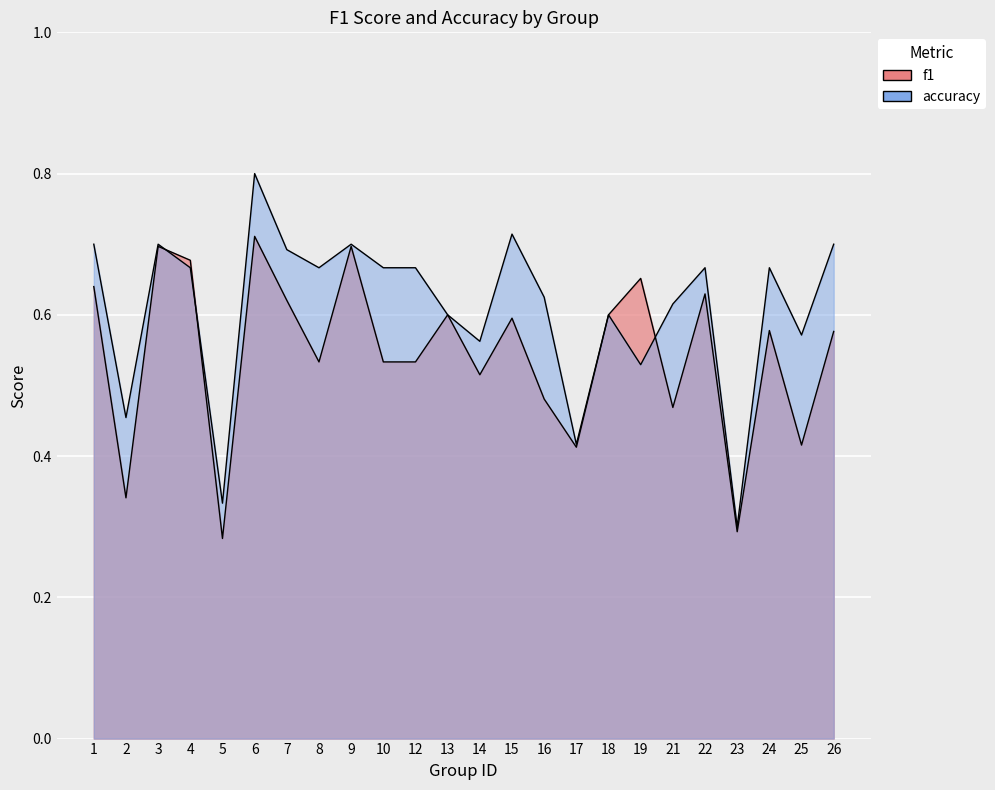

Reading left to right, transcribe all the data shown in this chart.

f1: 1=0.6	2=0.3	3=0.7	4=0.7	5=0.3	6=0.7	7=0.6	8=0.5	9=0.7	10=0.5	12=0.5	13=0.6	14=0.5	15=0.6	16=0.5	17=0.4	18=0.6	19=0.7	21=0.5	22=0.6	23=0.3	24=0.6	25=0.4	26=0.6
accuracy: 1=0.7	2=0.5	3=0.7	4=0.7	5=0.3	6=0.8	7=0.7	8=0.7	9=0.7	10=0.7	12=0.7	13=0.6	14=0.6	15=0.7	16=0.6	17=0.4	18=0.6	19=0.5	21=0.6	22=0.7	23=0.3	24=0.7	25=0.6	26=0.7